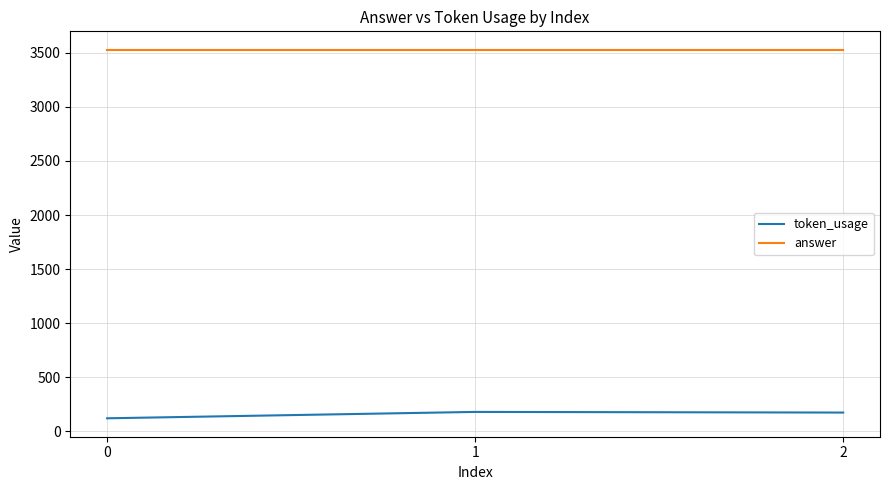

Which series has the largest total across all categories?

answer